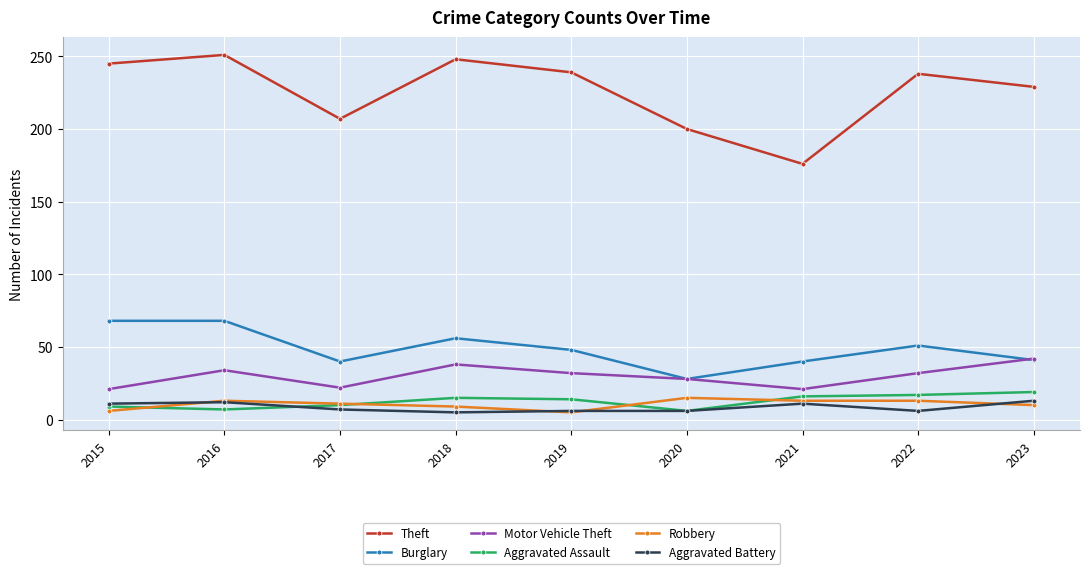

What is the highest value of the Aggravated Assault series?

19